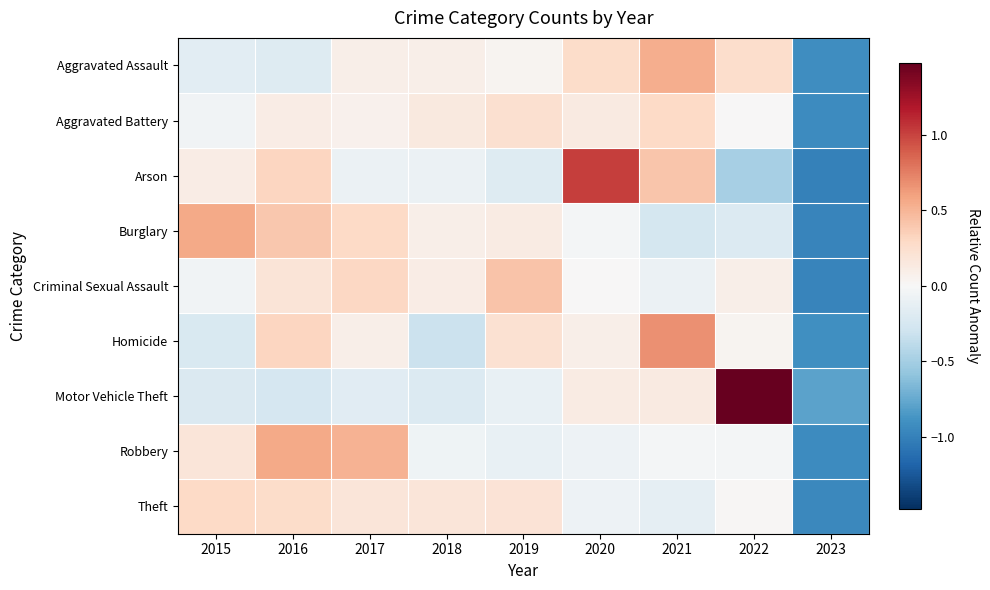

Rank the series at 2017 from highest to lowest value.

Robbery, Criminal Sexual Assault, Burglary, Theft, Homicide, Aggravated Assault, Aggravated Battery, Arson, Motor Vehicle Theft